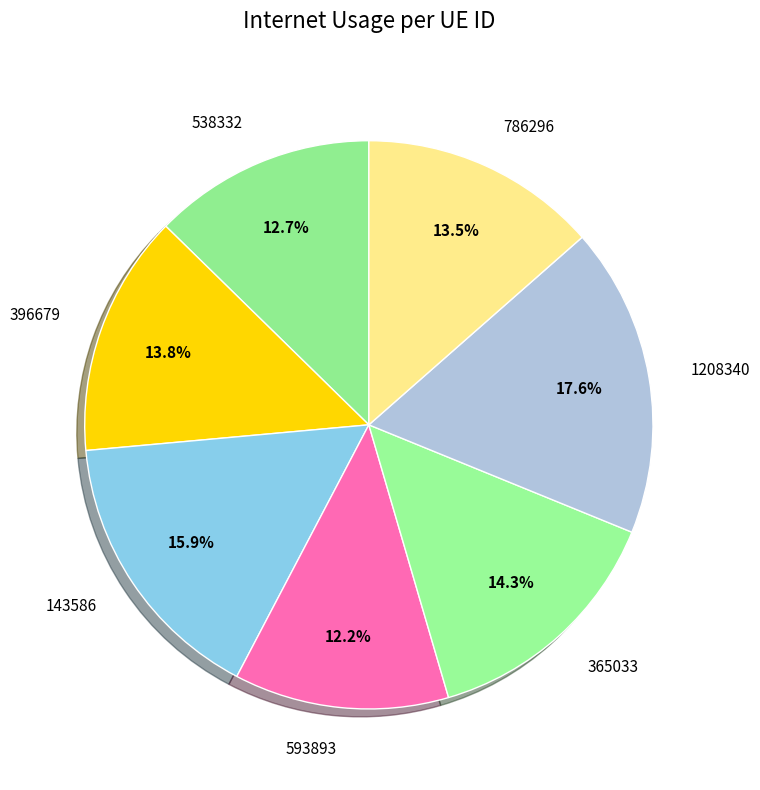

What percentage is NOT represented by 365033?

85.7%